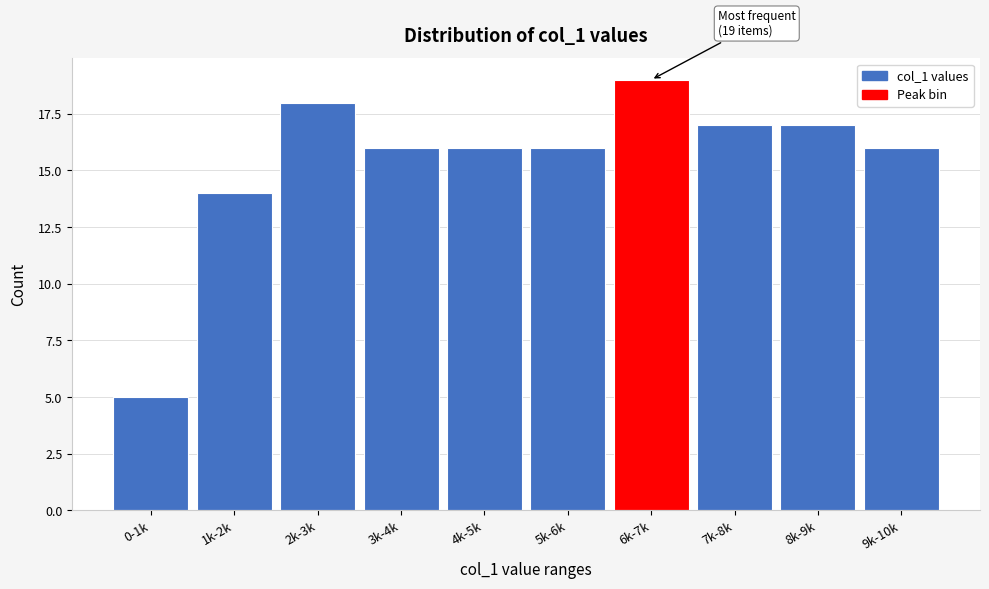

Reading left to right, what are all the values shown in this chart?

5	14	18	16	16	16	19	17	17	16